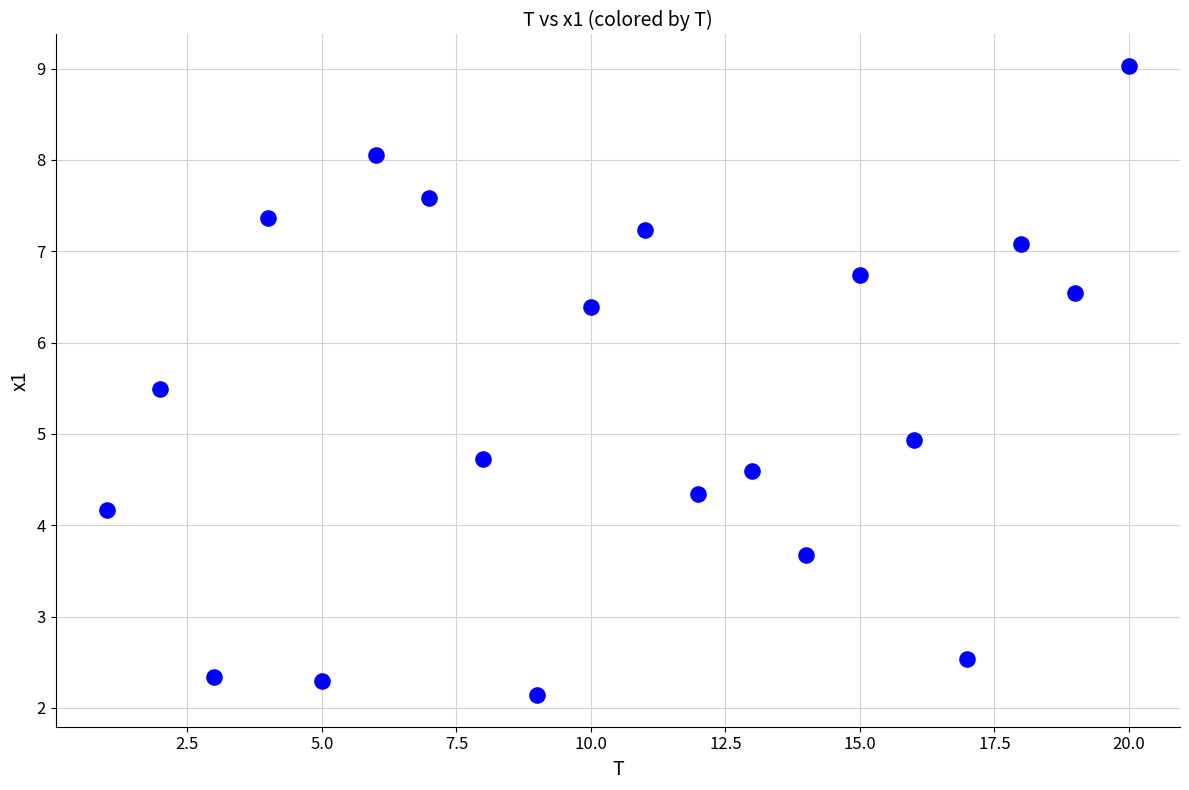

What is the range of X values (max minus min)?

19.0